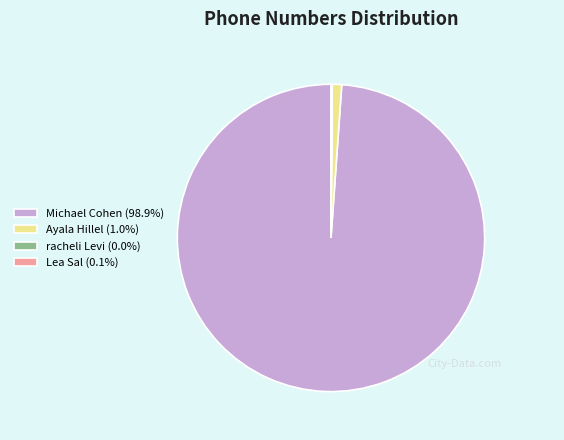

Does any single category account for the majority?

Yes